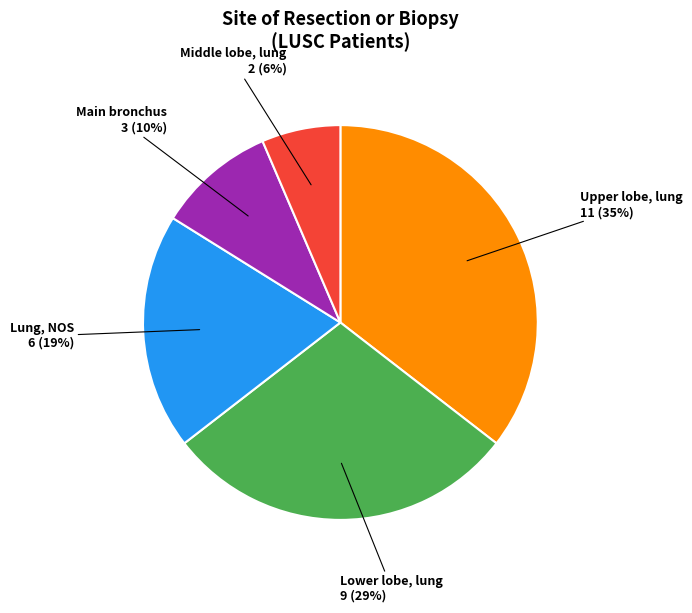

Is there a majority slice in this chart?

No